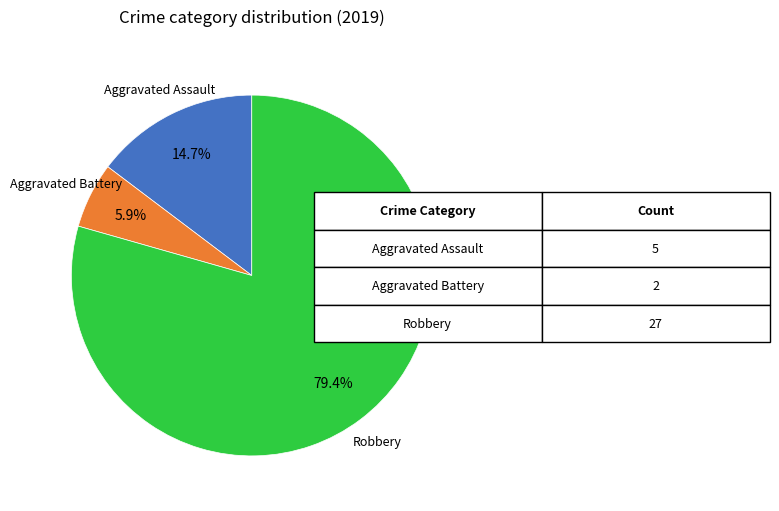

Is there a majority slice in this chart?

Yes